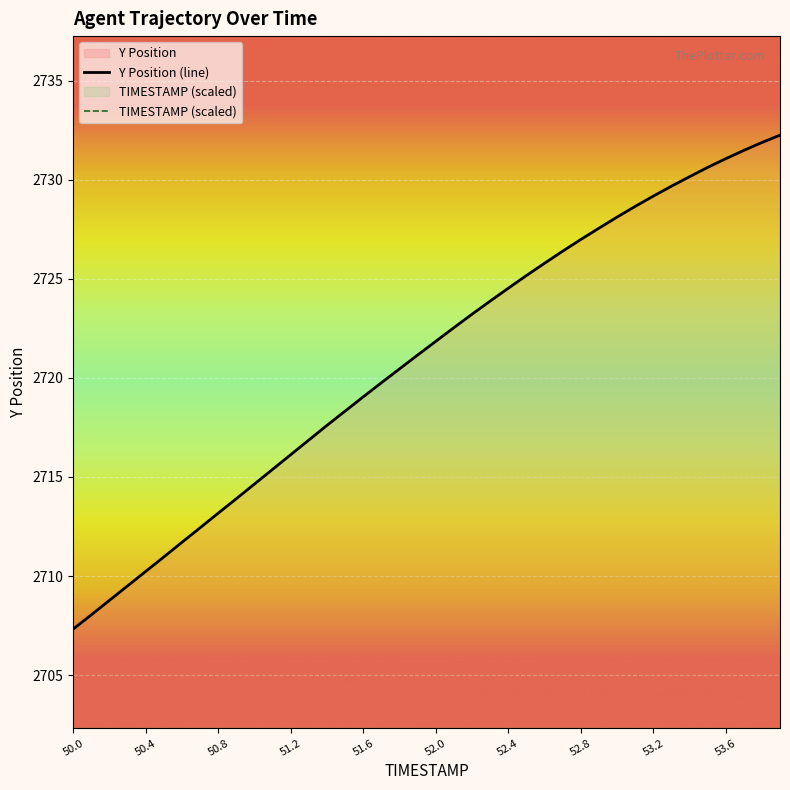

How many categories are shown in the chart?

40